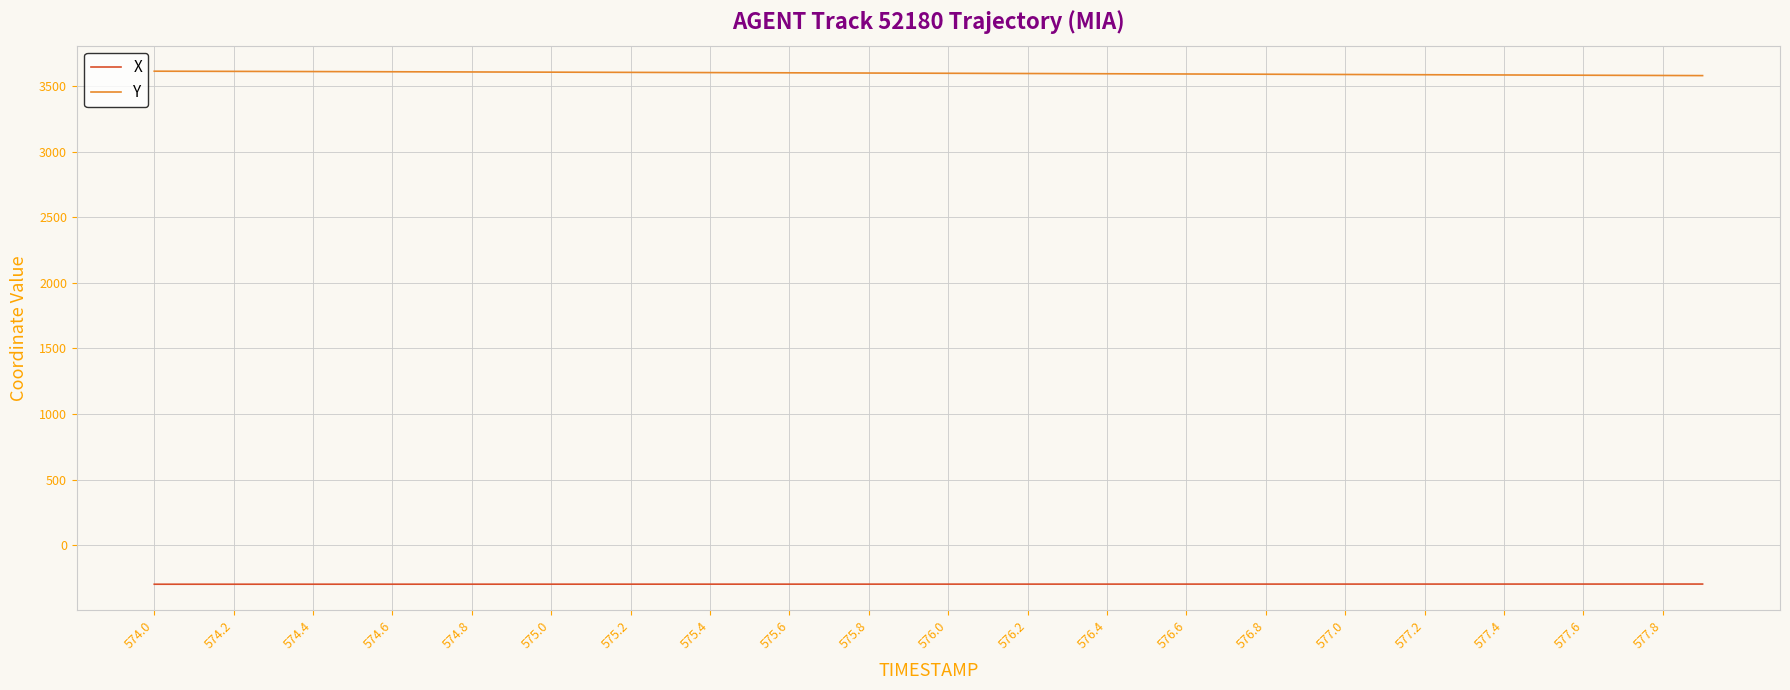

What is the highest value of the X series?

-296.3